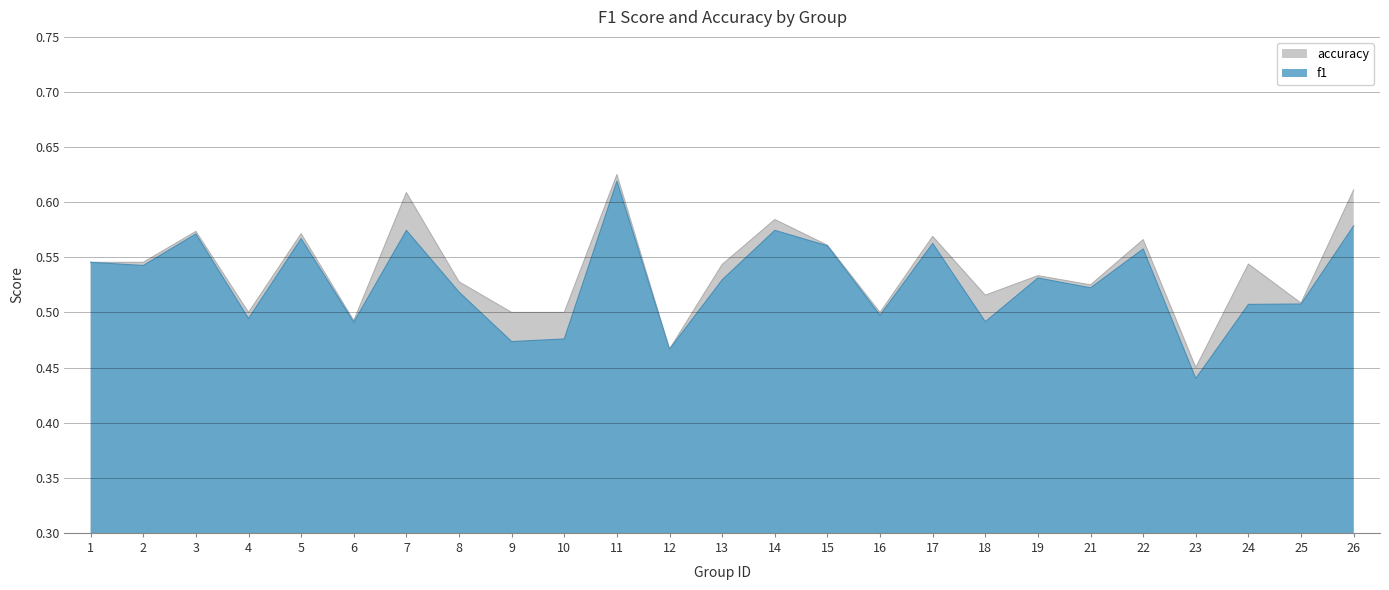

What is the minimum value shown in the chart?

0.4